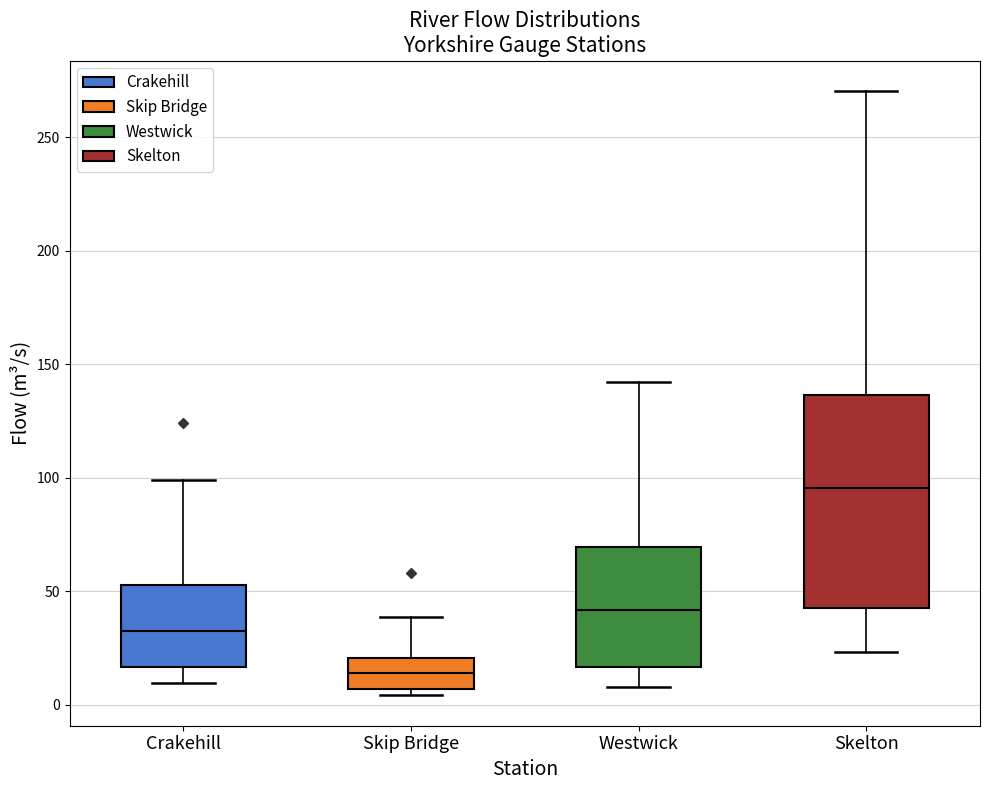

Which box has the lowest median line?

Skip Bridge